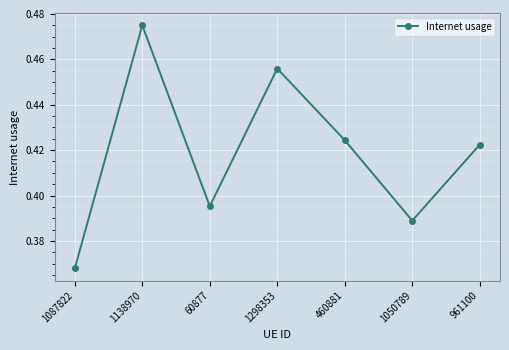

At which category does the data reach its first local peak?

1138970